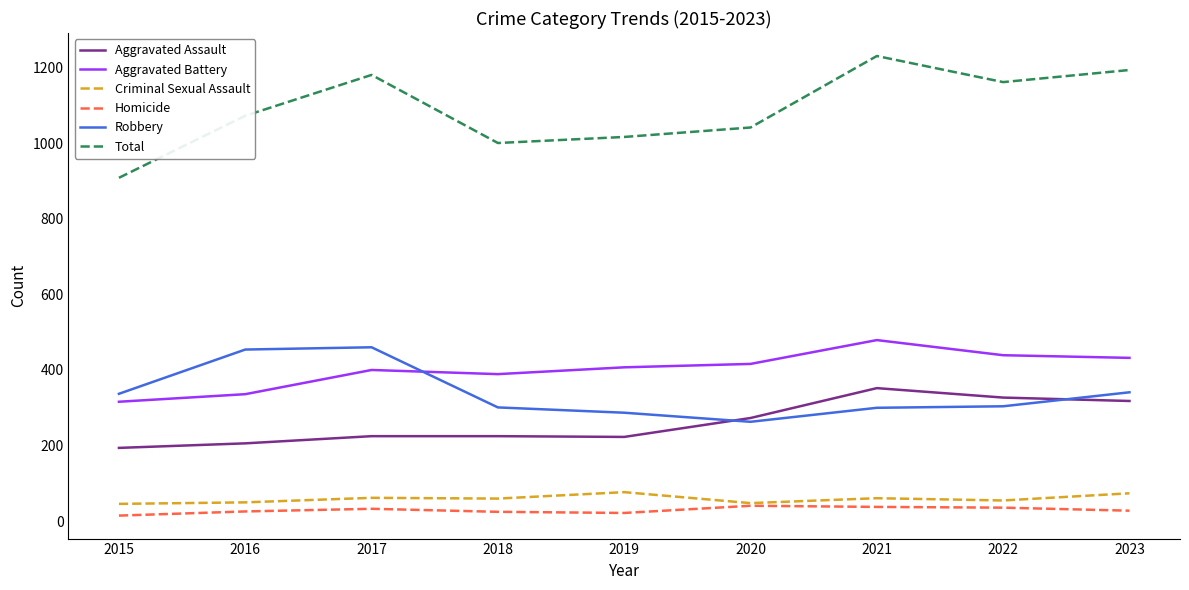

At which category is the sum across all series the highest?

2021